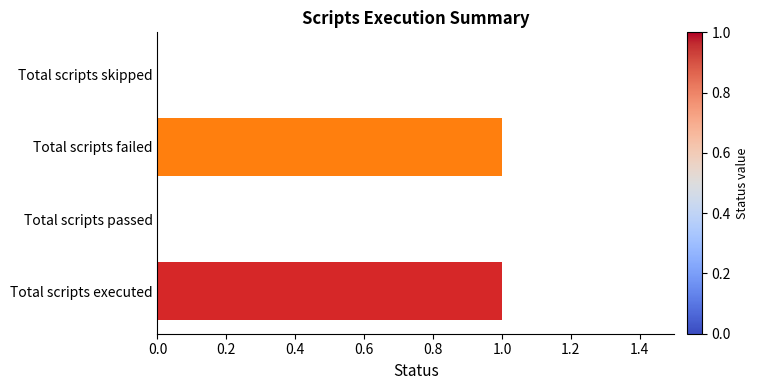

How many values are between 0 and 1?

4